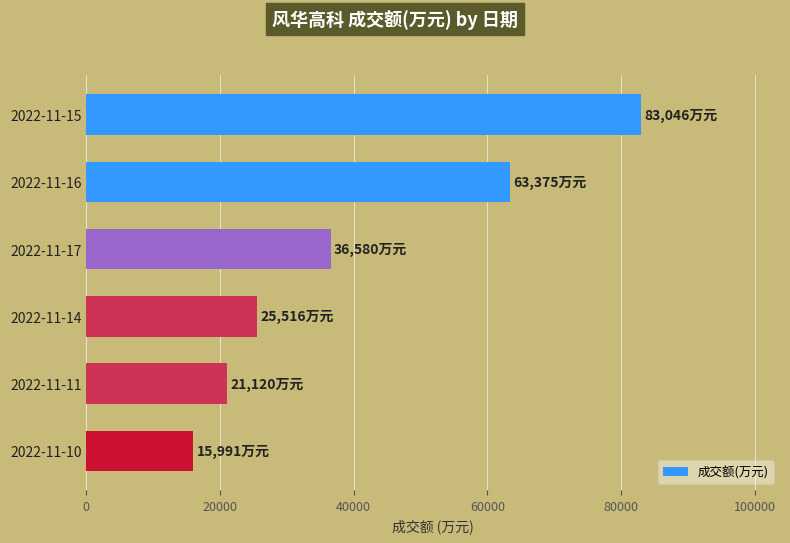

Reading top to bottom, transcribe all the data shown in this chart.

2022-11-15=83046	2022-11-16=63375	2022-11-17=36580	2022-11-14=25516	2022-11-11=21120	2022-11-10=15991